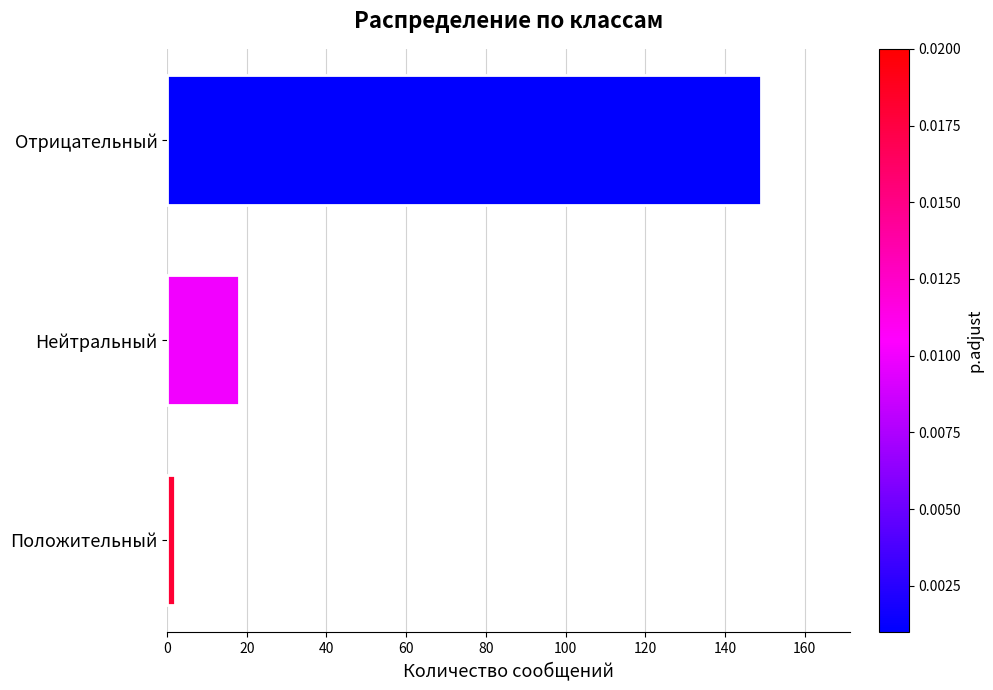

What is the smallest value displayed?

2